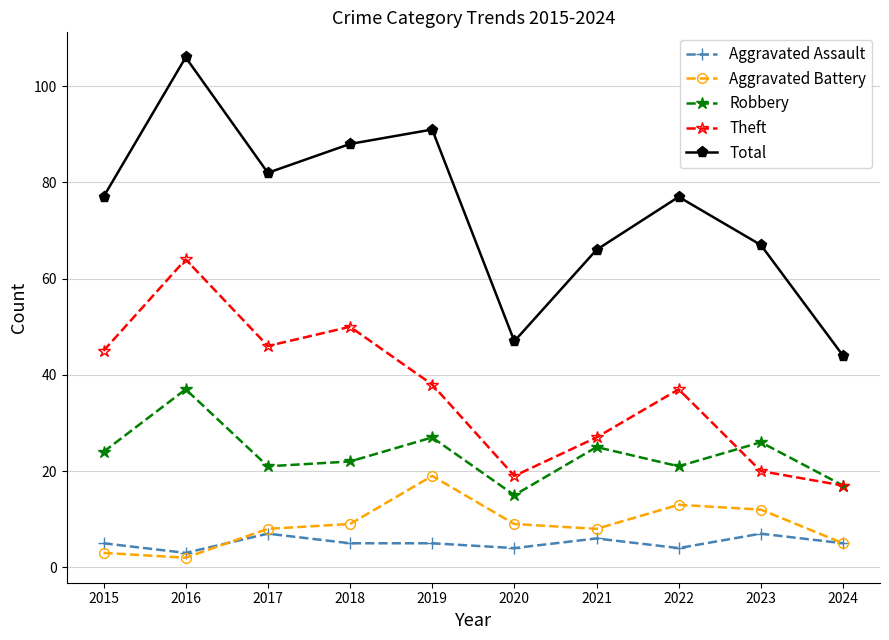

At which category is the sum across all series the highest?

2016